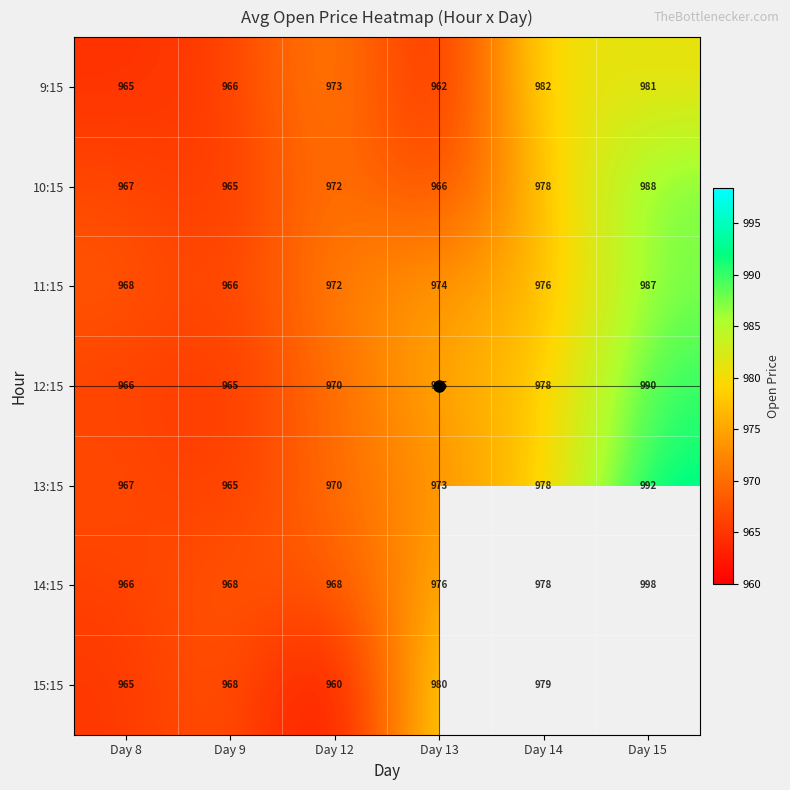

Which has a higher value, Day 8 or Day 14?

Day 14